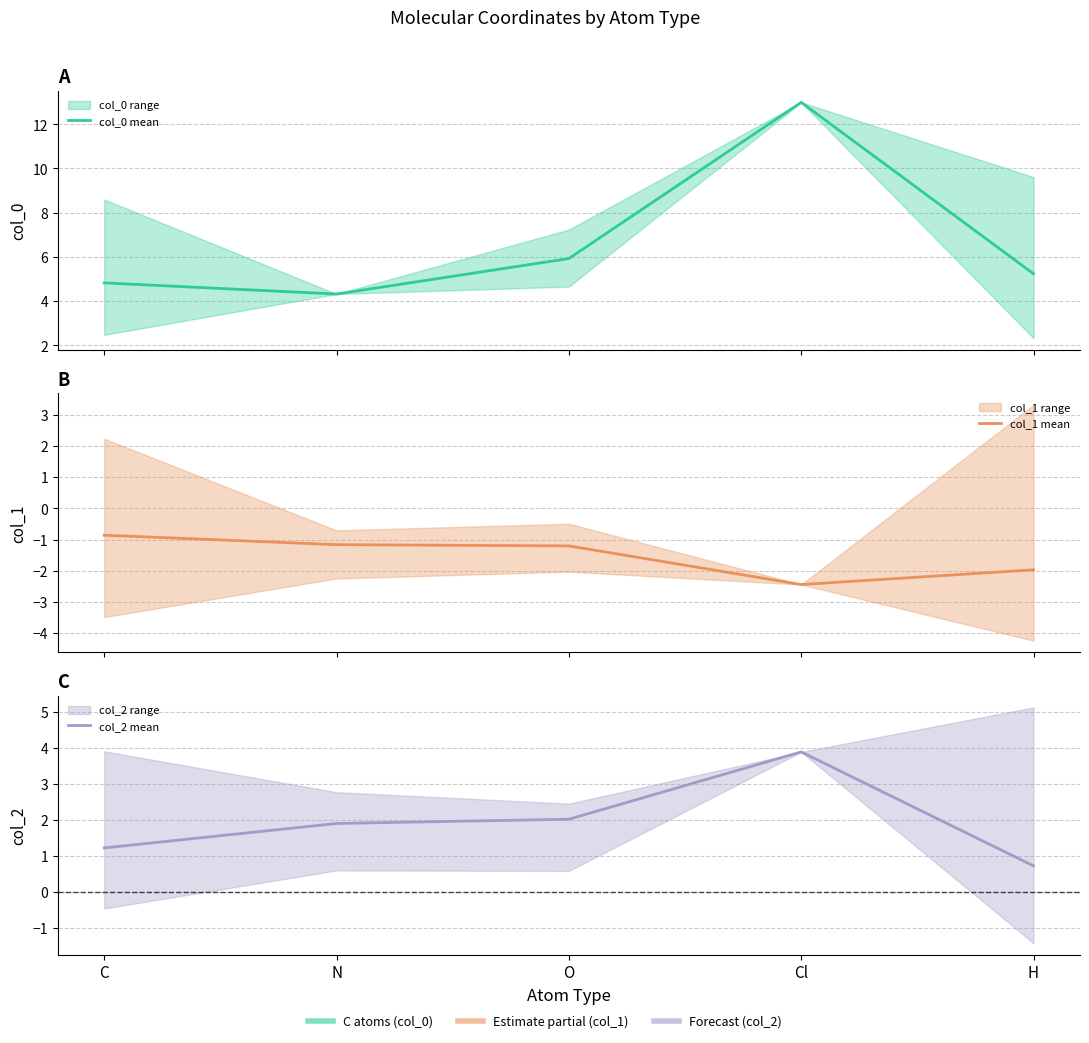

Which category has the lowest value in the col_2 mean series?

H